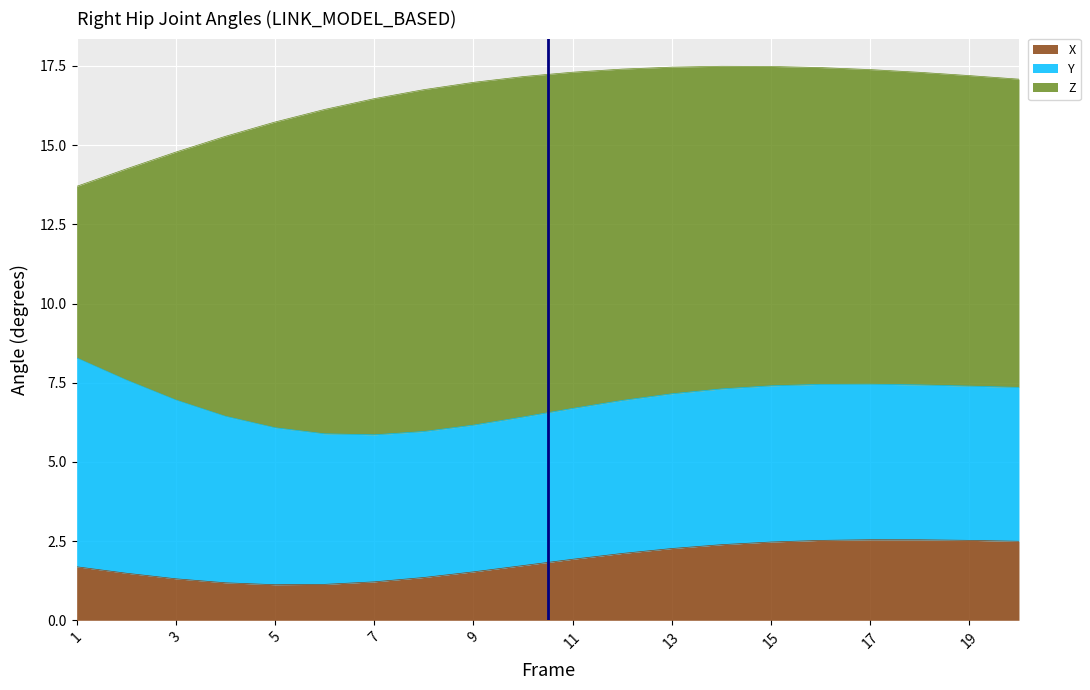

What is the total value across all series at 9?

17.0